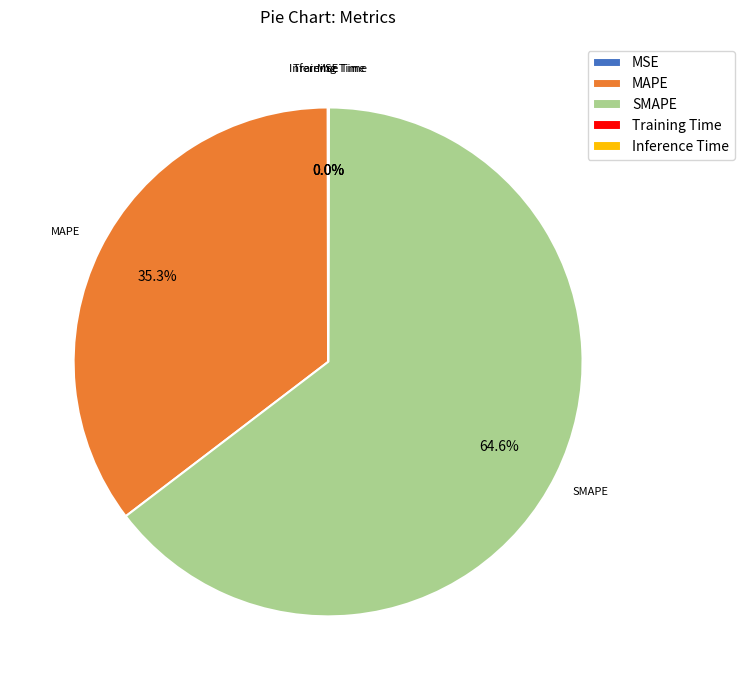

Which slice is the largest?

SMAPE